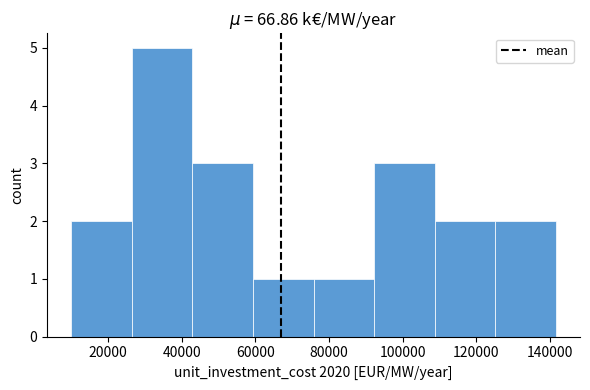

Reading left to right, transcribe this chart: for each bar, give the range it covers on the x-axis and its height. Neither the bar edges nor the heights are printed on the chart, so give them approximately, as read against the axes.

10000 to 26000: 2
26000 to 42000: 5
42000 to 60000: 3
60000 to 76000: 1
76000 to 92000: 1
92000 to 108000: 3
108000 to 126000: 2
126000 to 142000: 2